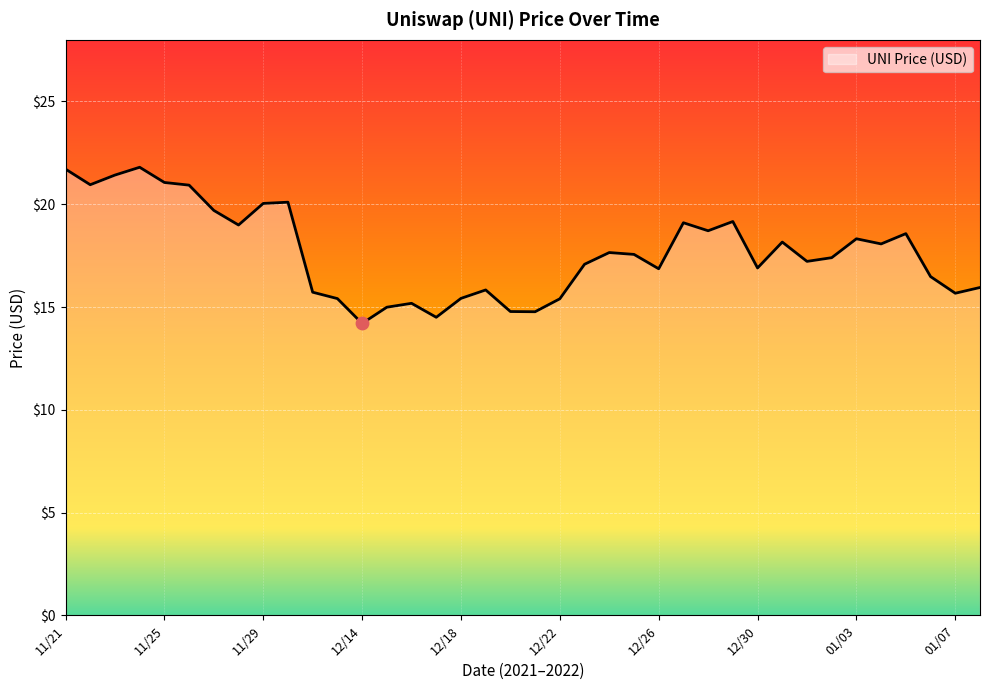

What is the difference between the maximum and minimum values?

7.6